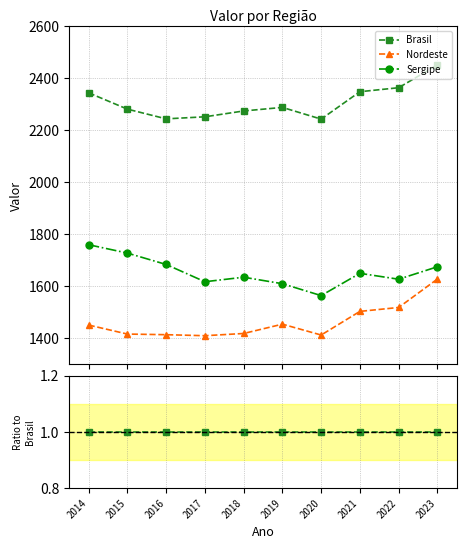

Rank the series by their maximum value, from highest to lowest.

Brasil, Sergipe, Nordeste